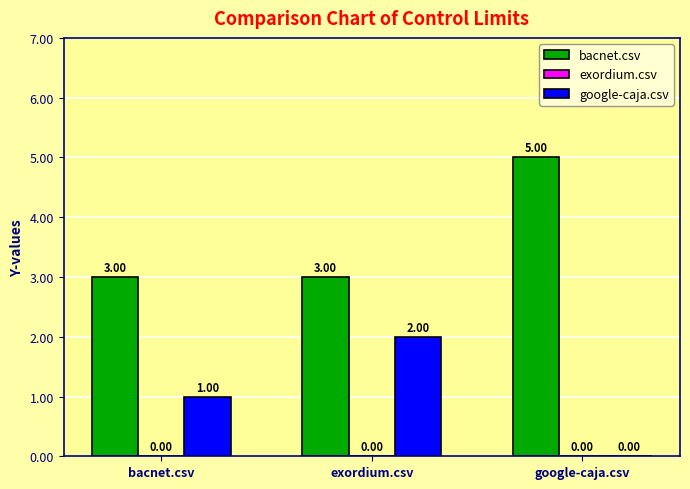

How many categories are shown in the chart?

3